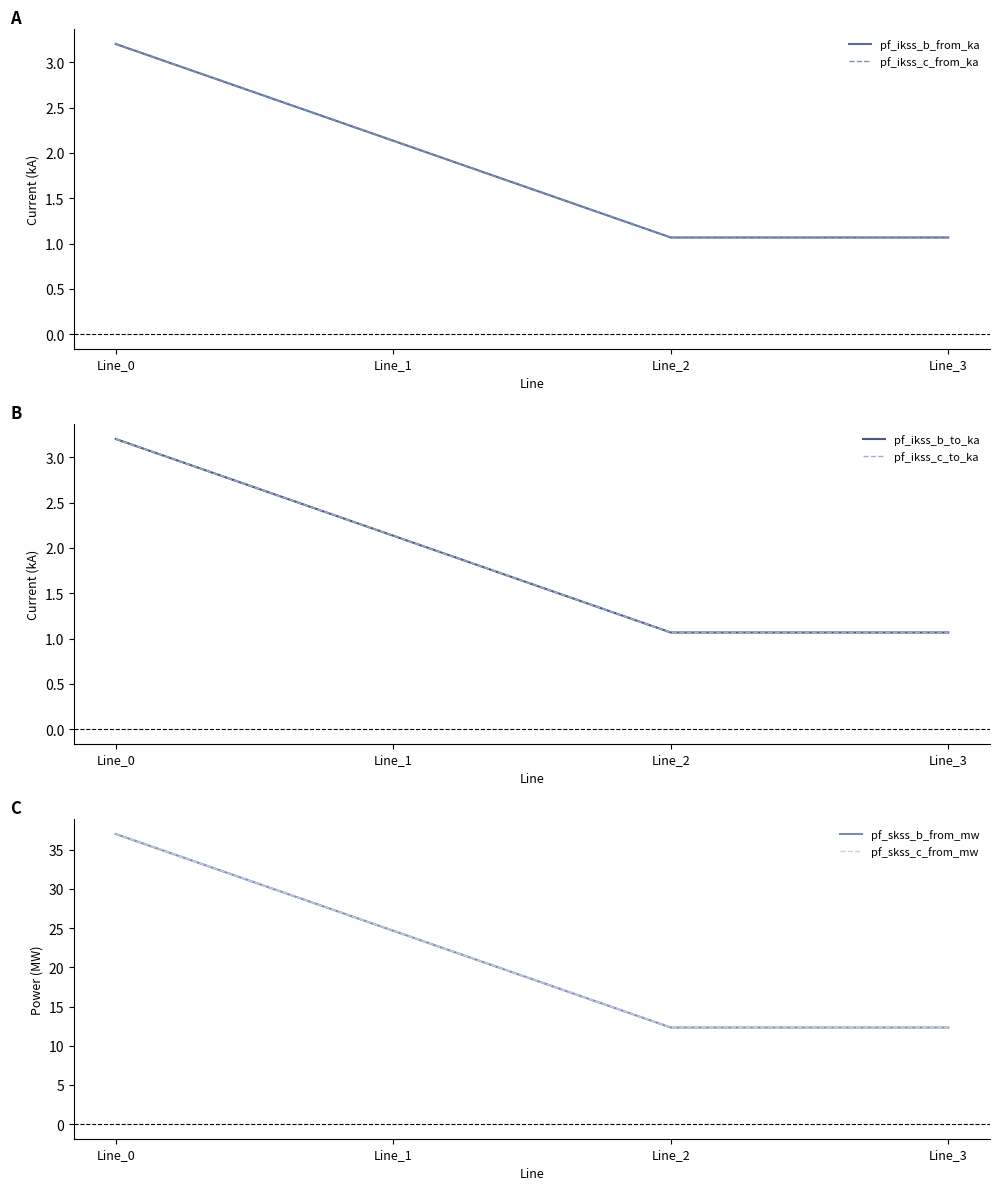

What is the smallest value displayed?

1.1